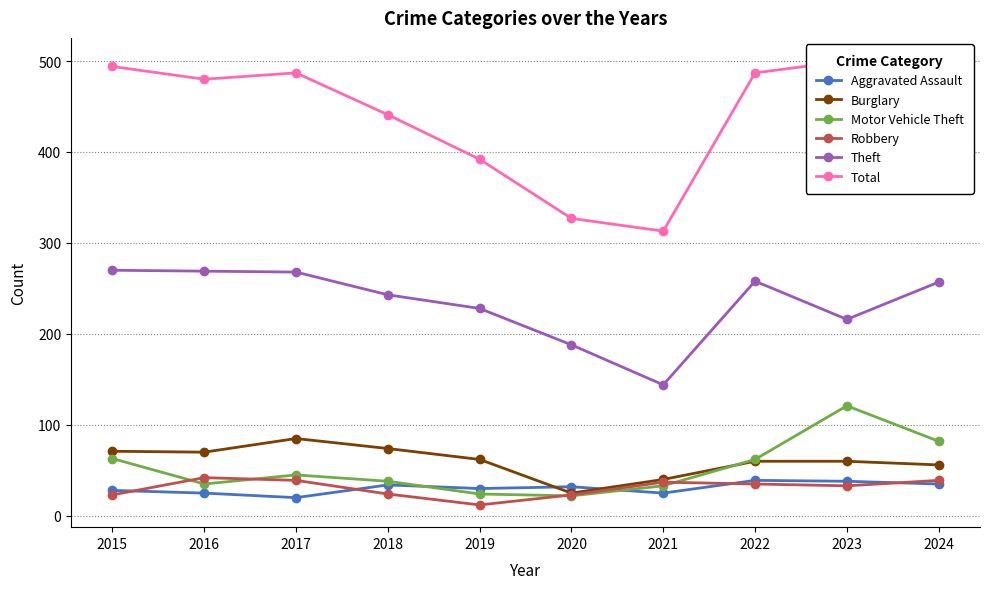

Rank the categories by Theft value from lowest to highest.

2021, 2020, 2023, 2019, 2018, 2024, 2022, 2017, 2016, 2015